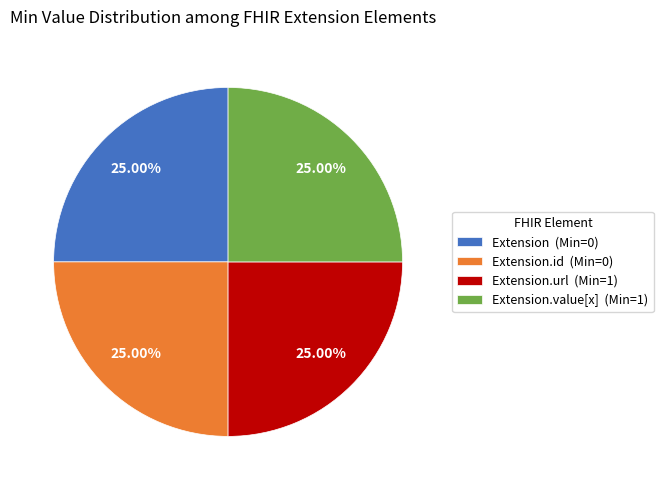

How many slices are in this pie chart?

4